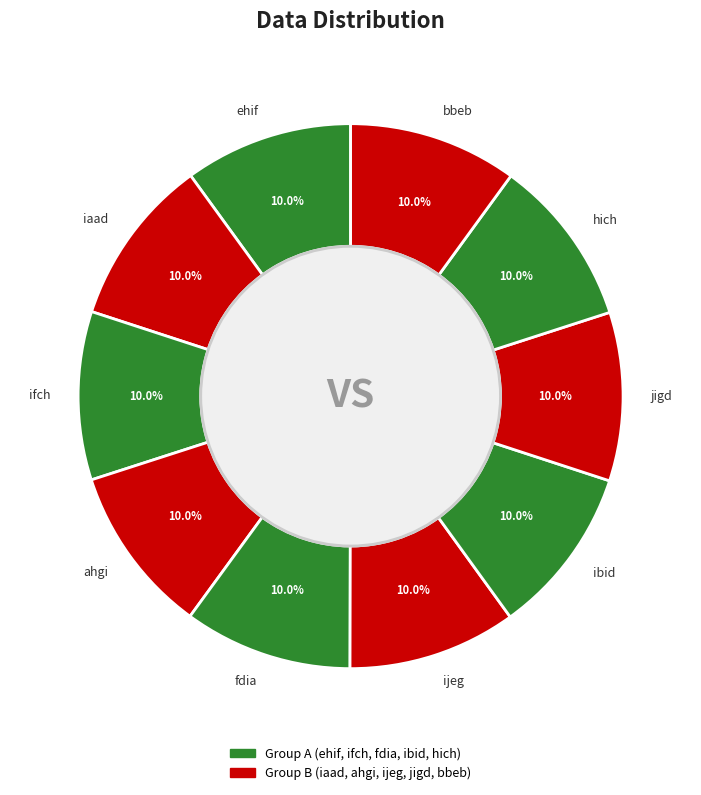

What is the ratio of the value at jigd to the value at ijeg?

1.0